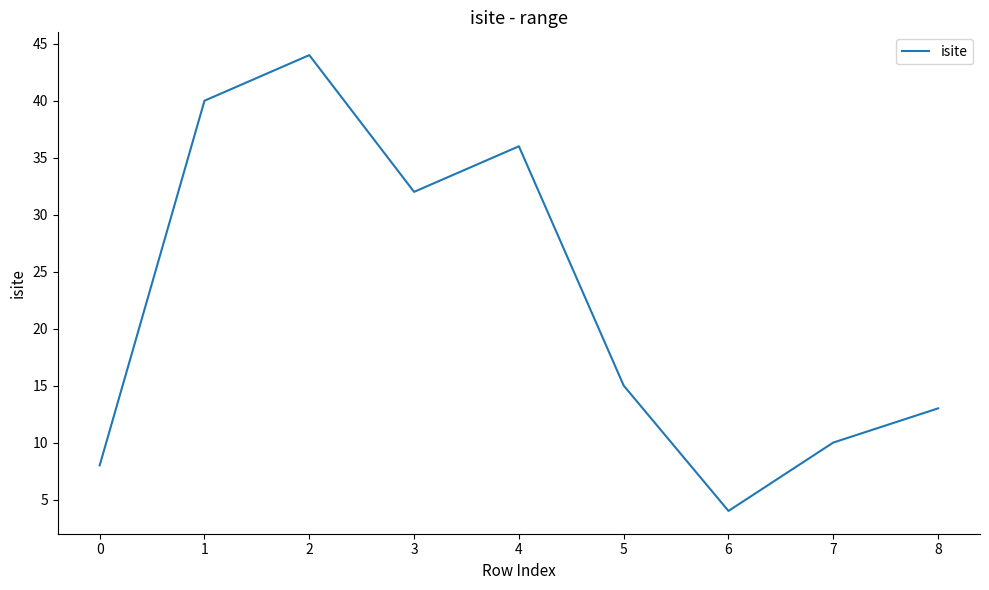

How many distinct data groups are displayed?

1